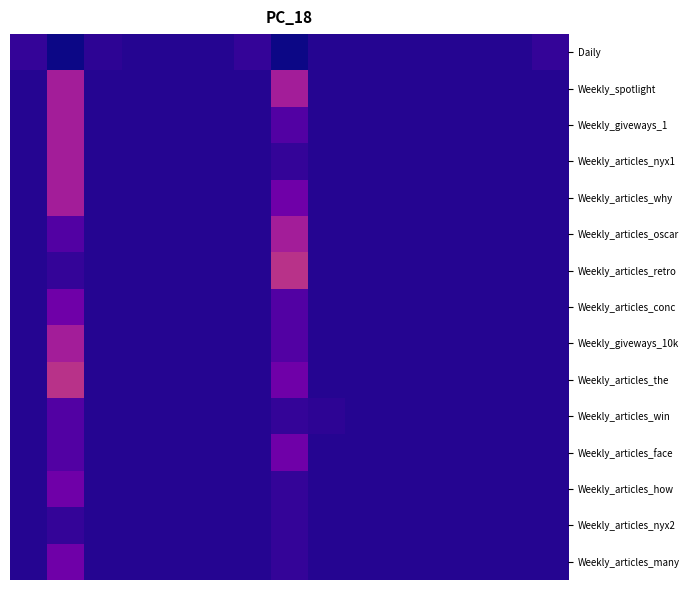

Reading left to right, list all the values displayed in this chart.

Daily: 1.0	0.0	0.8	0.6	0.6	0.6	1.0	0.0	0.6	0.6	0.6	0.6	0.6	0.6	1.0
Weekly_spotlight: 0.6	5.0	0.6	0.6	0.6	0.6	0.6	5.0	0.6	0.6	0.6	0.6	0.6	0.6	0.6
Weekly_giveways_1: 0.6	5.0	0.6	0.6	0.6	0.6	0.6	2.0	0.6	0.6	0.6	0.6	0.6	0.6	0.6
Weekly_articles_nyx1: 0.6	5.0	0.6	0.6	0.6	0.6	0.6	1.0	0.6	0.6	0.6	0.6	0.6	0.6	0.6
Weekly_articles_why: 0.6	5.0	0.6	0.6	0.6	0.6	0.6	3.0	0.6	0.6	0.6	0.6	0.6	0.6	0.6
Weekly_articles_oscar: 0.6	2.0	0.6	0.6	0.6	0.6	0.6	5.0	0.6	0.6	0.6	0.6	0.6	0.6	0.6
Weekly_articles_retro: 0.6	1.0	0.6	0.6	0.6	0.6	0.6	6.0	0.6	0.6	0.6	0.6	0.6	0.6	0.6
Weekly_articles_conc: 0.6	3.0	0.6	0.6	0.6	0.6	0.6	2.0	0.6	0.6	0.6	0.6	0.6	0.6	0.6
Weekly_giveways_10k: 0.6	5.0	0.6	0.6	0.6	0.6	0.6	2.0	0.6	0.6	0.6	0.6	0.6	0.6	0.6
Weekly_articles_the: 0.6	6.0	0.6	0.6	0.6	0.6	0.6	3.0	0.6	0.6	0.6	0.6	0.6	0.6	0.6
Weekly_articles_win: 0.6	2.0	0.6	0.6	0.6	0.6	0.6	1.0	0.8	0.6	0.6	0.6	0.6	0.6	0.6
Weekly_articles_face: 0.6	2.0	0.6	0.6	0.6	0.6	0.6	3.0	0.6	0.6	0.6	0.6	0.6	0.6	0.6
Weekly_articles_how: 0.6	3.0	0.6	0.6	0.6	0.6	0.6	1.0	0.6	0.6	0.6	0.6	0.6	0.6	0.6
Weekly_articles_nyx2: 0.6	1.0	0.6	0.6	0.6	0.6	0.6	1.0	0.6	0.6	0.6	0.6	0.6	0.6	0.6
Weekly_articles_many: 0.6	3.0	0.6	0.6	0.6	0.6	0.6	1.0	0.6	0.6	0.6	0.6	0.6	0.6	0.6